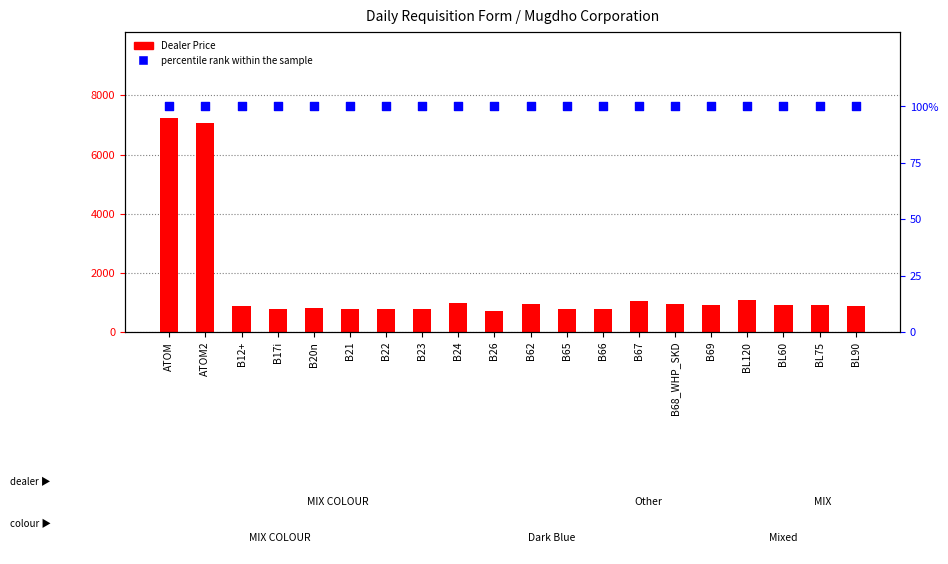

Is the value of Dealer Price at ATOM greater than the value of percentile rank within the sample at B22?

Yes